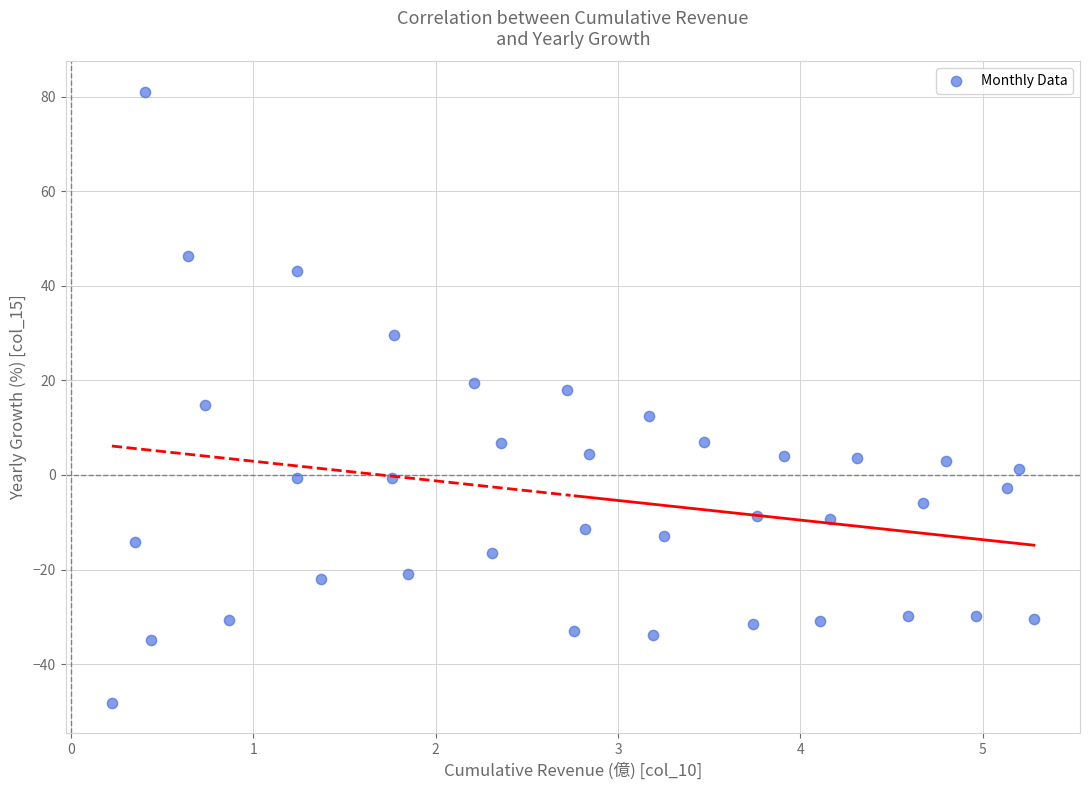

What is the range of X values (max minus min)?

5.1